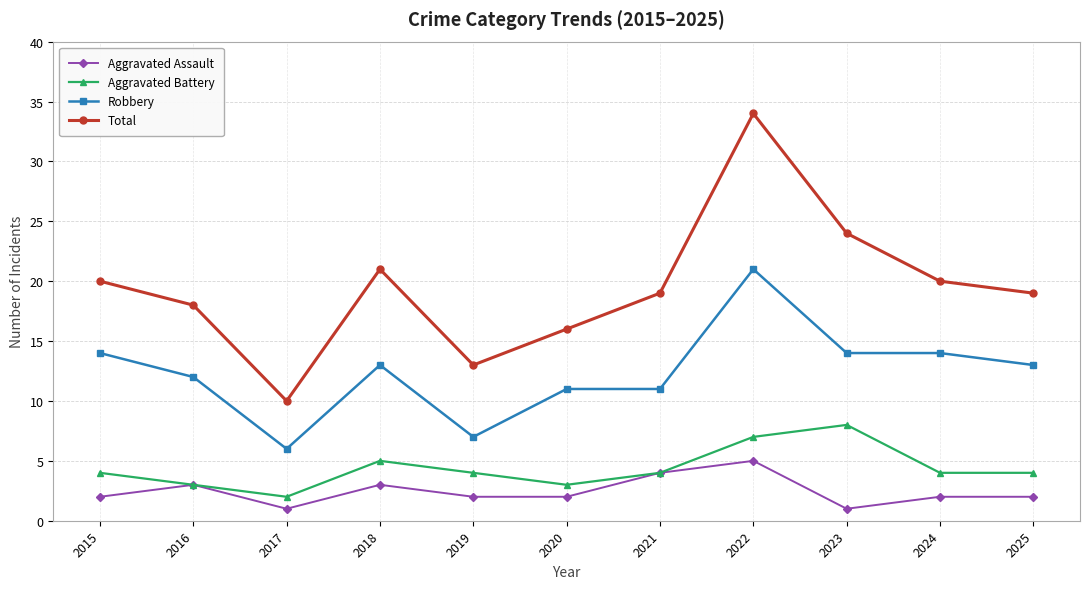

Reading right to left, transcribe all the data shown in this chart.

Aggravated Assault: 2	2	1	5	4	2	2	3	1	3	2
Aggravated Battery: 4	4	8	7	4	3	4	5	2	3	4
Robbery: 13	14	14	21	11	11	7	13	6	12	14
Total: 19	20	24	34	19	16	13	21	10	18	20